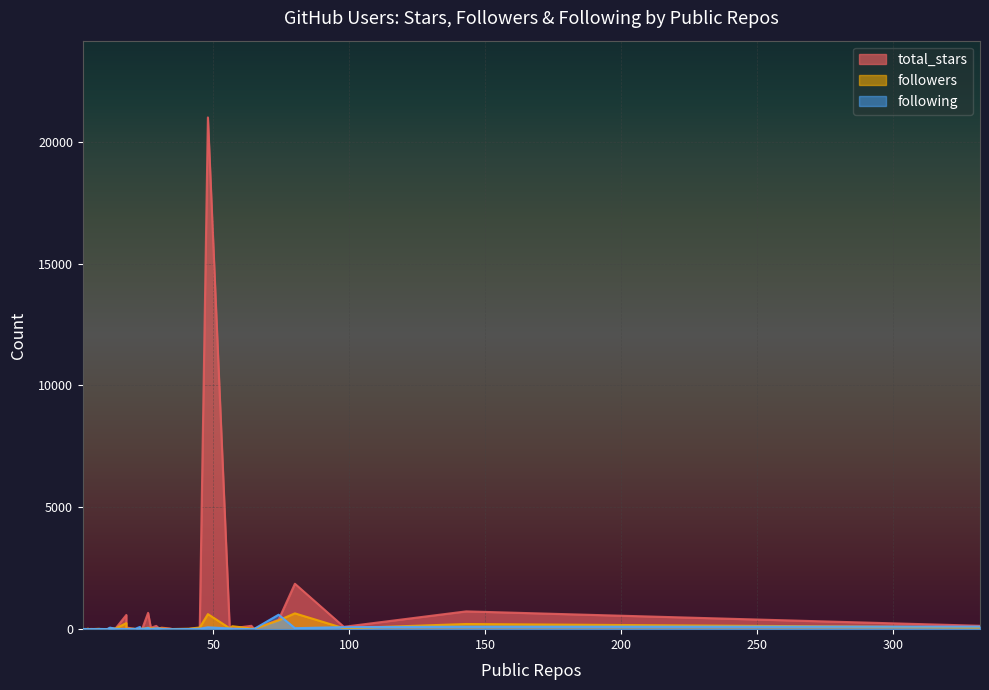

In followers, how many points are lower than both neighbors (excluding endpoints)?

11